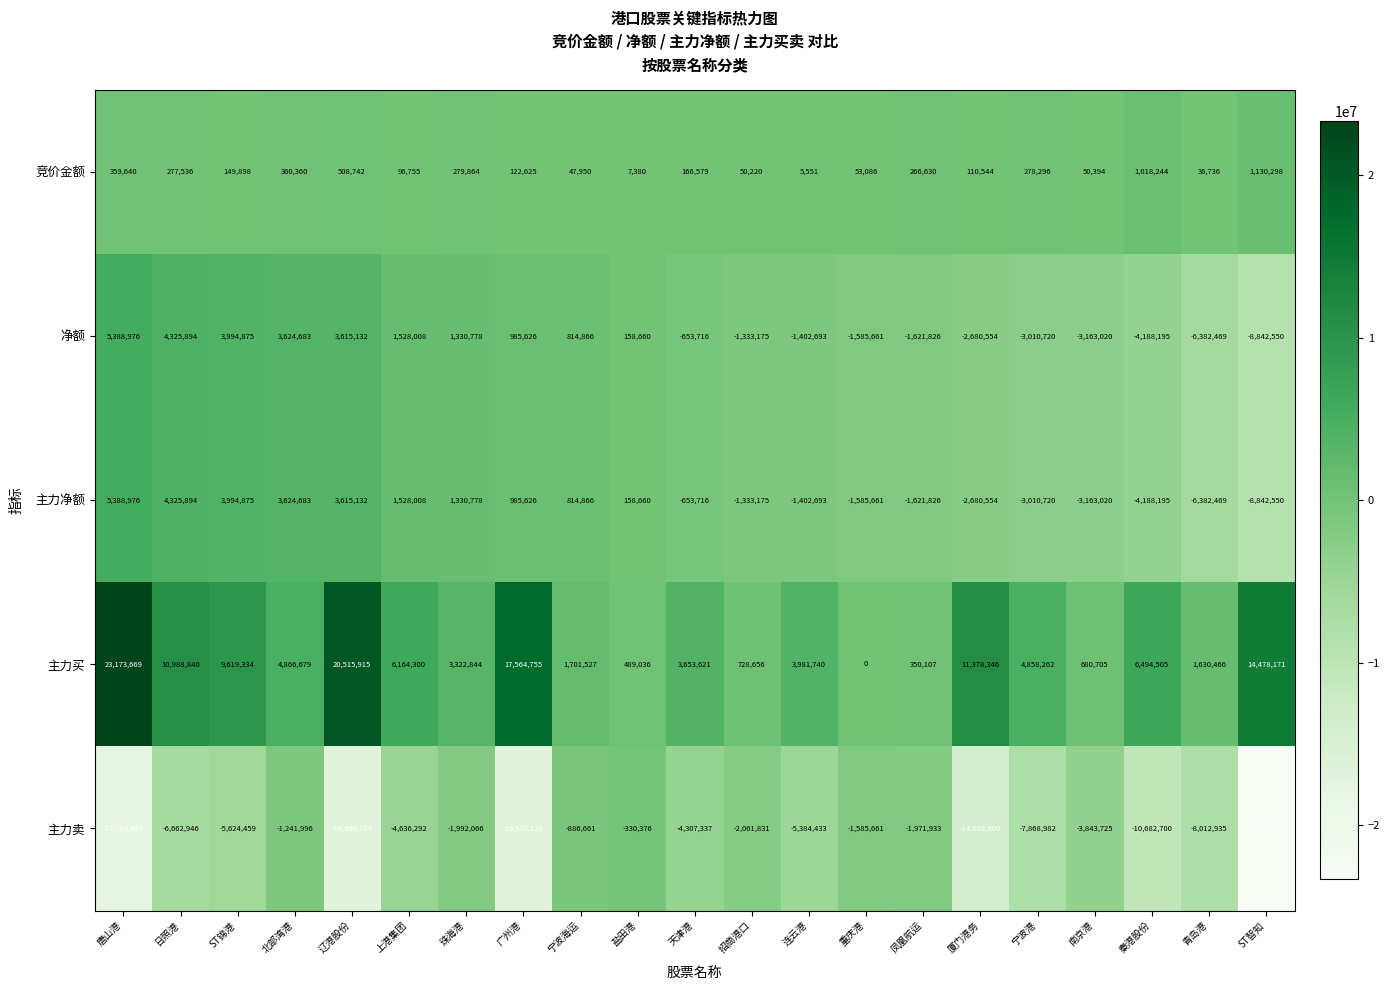

Where does the 净额 series first go above -653716?

唐山港